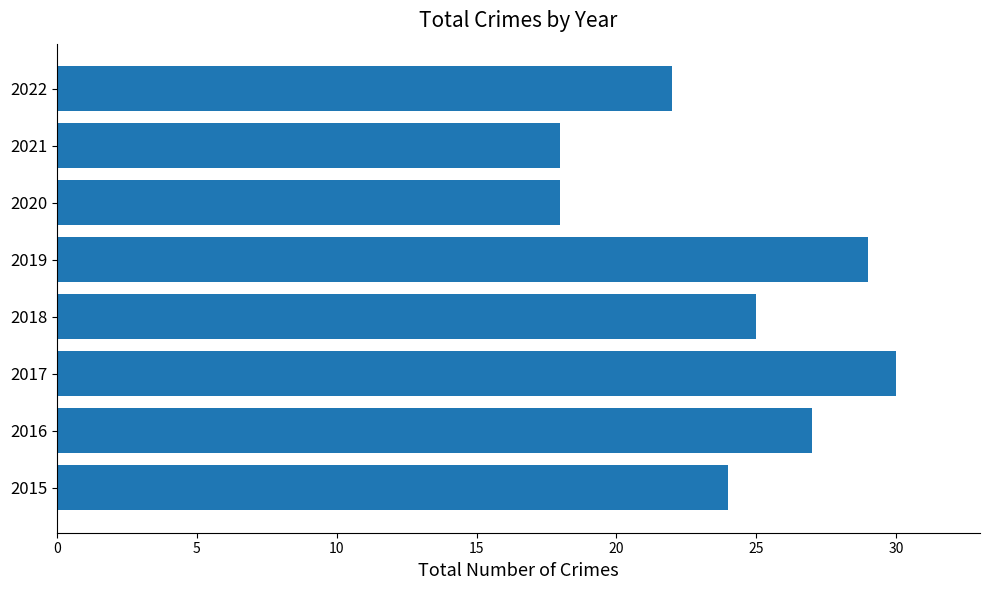

Is it true that the value at 2017 is 30?

True